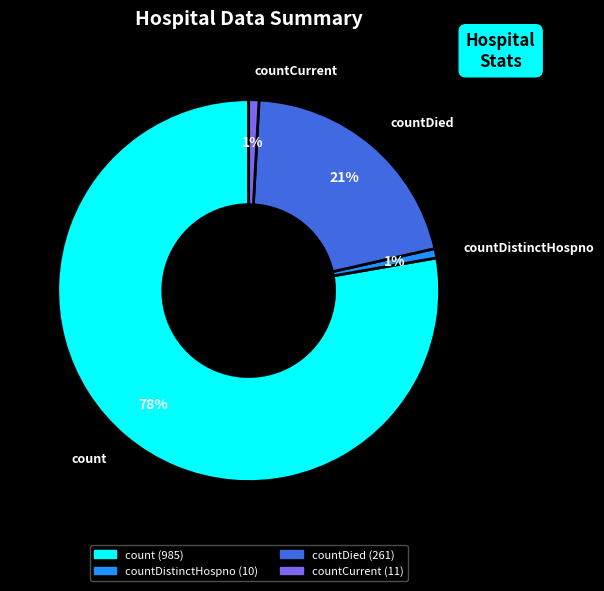

How many slices are in this pie chart?

4